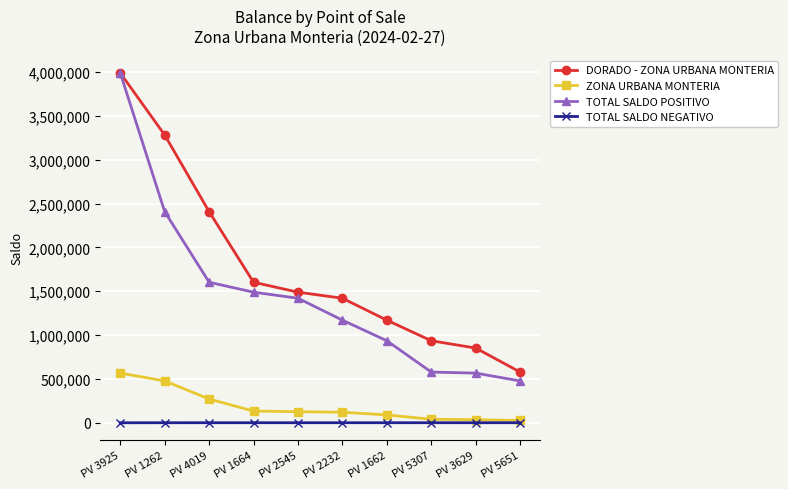

What is the label of the 9th point from the right?

PV 1262